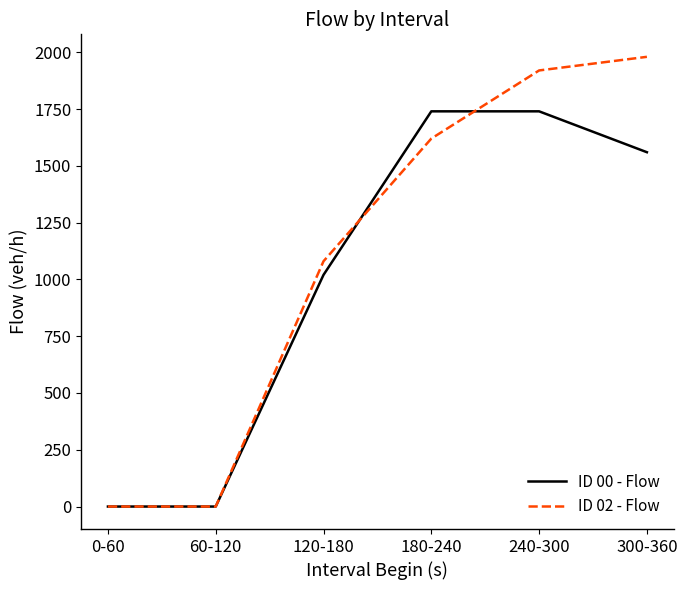

Is this an area chart (filled region under the line)?

No